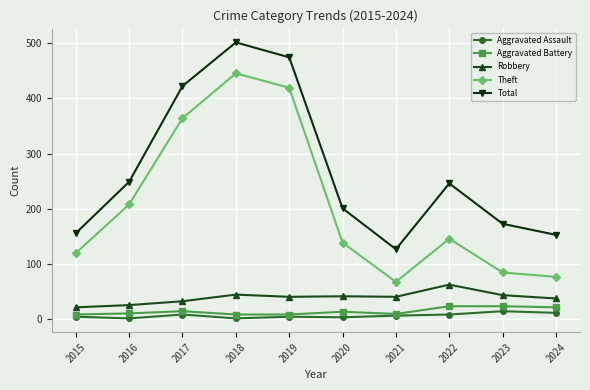

True or false: Robbery has a value of 63 at 2022.

True